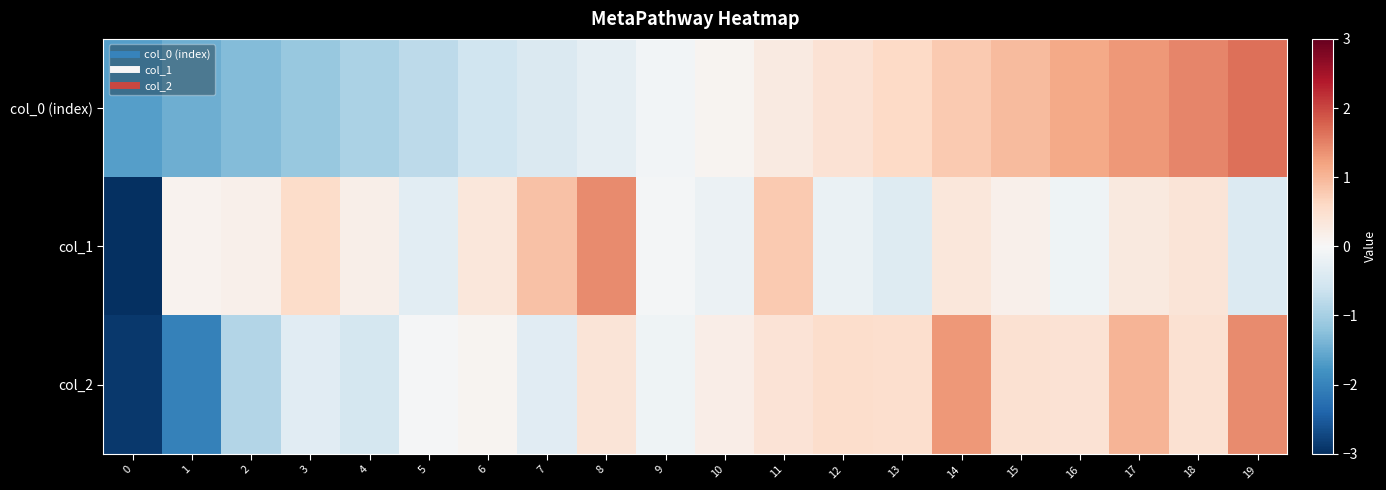

Rank the series at 8 from lowest to highest value.

col_0 (index), col_2, col_1